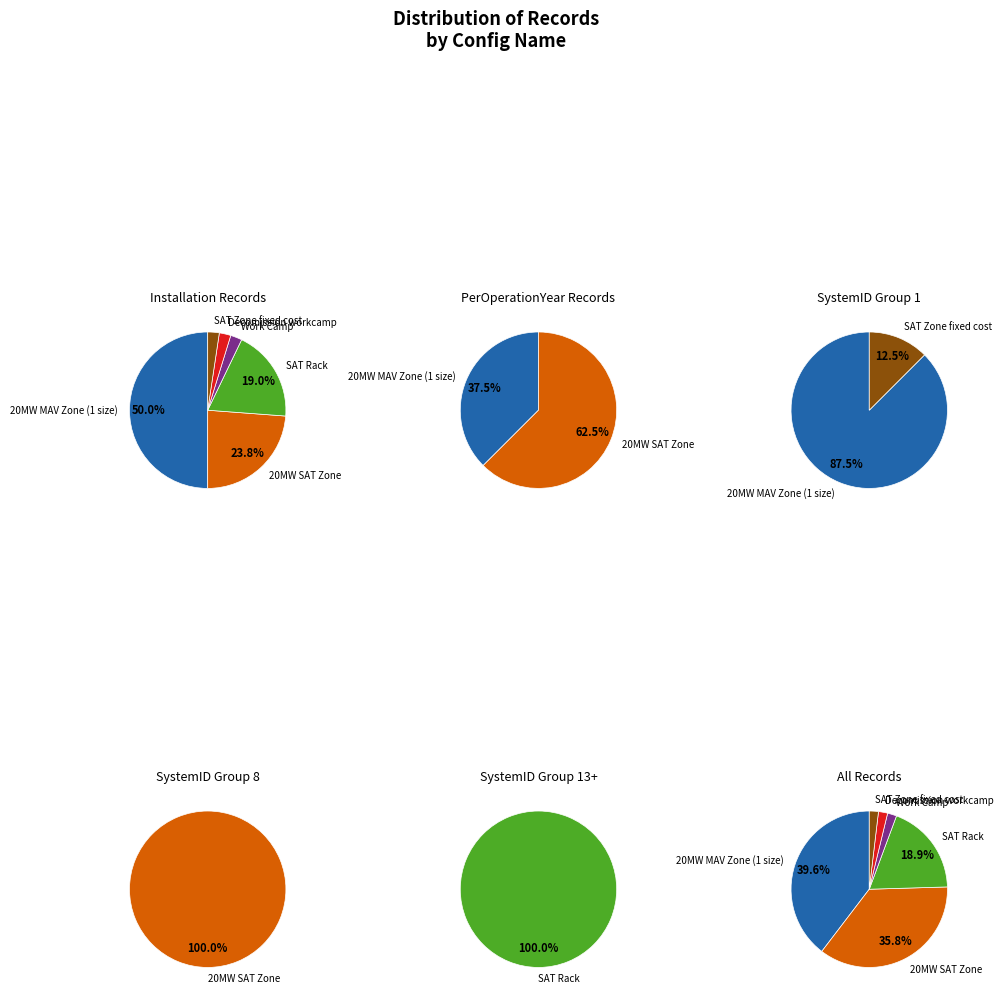

Rank the categories by value from lowest to highest.

Work Camp, Decomission workcamp, SAT Zone fixed cost, SAT Rack, 20MW SAT Zone, 20MW MAV Zone (1 size)